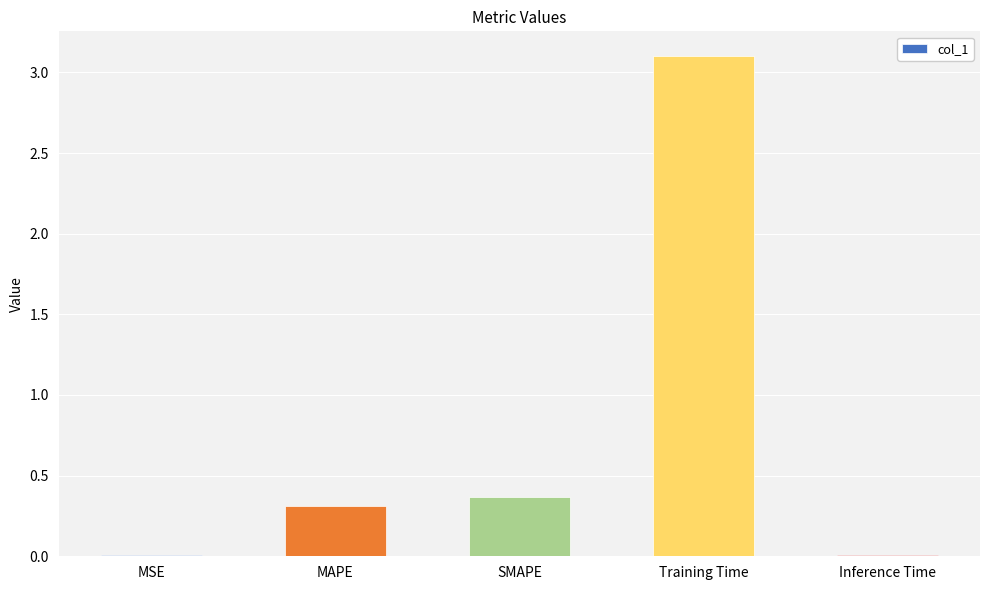

What is the approximate value at Training Time?

3.1